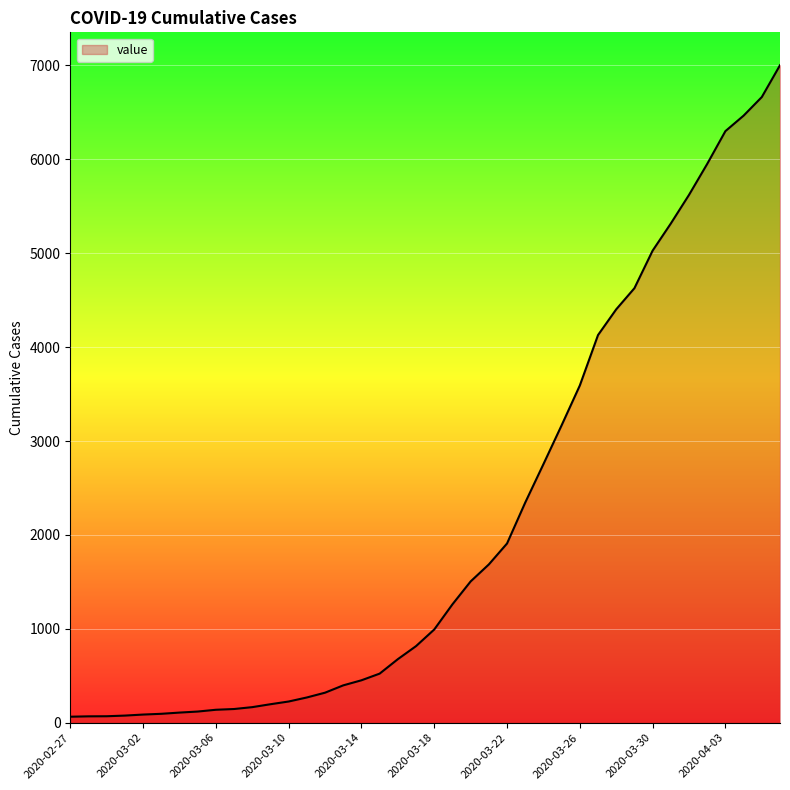

What is the maximum value shown in the chart?

7003